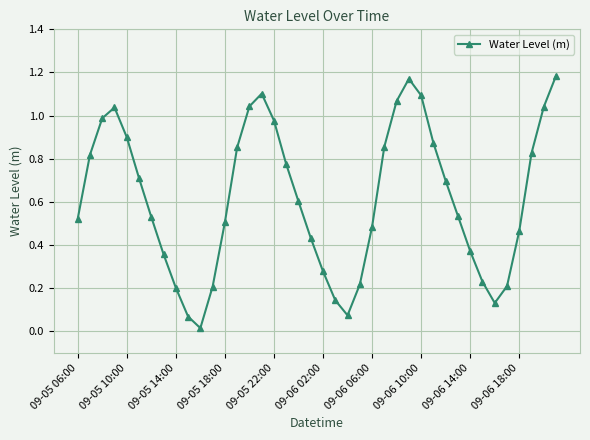

How many points are lower than both their immediate neighbors (excluding endpoints)?

3